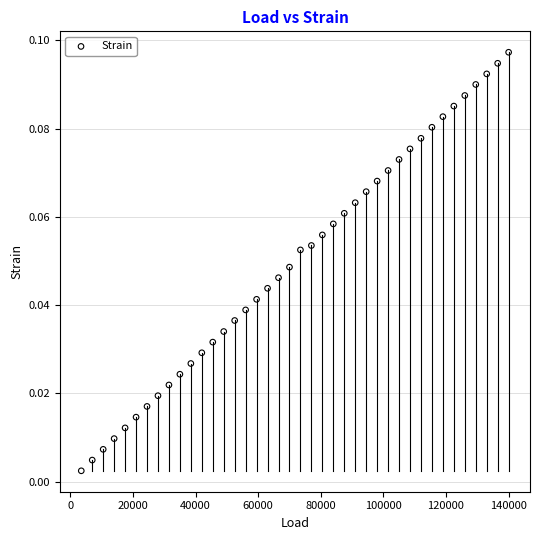

What is the range of X values (max minus min)?

136500.0